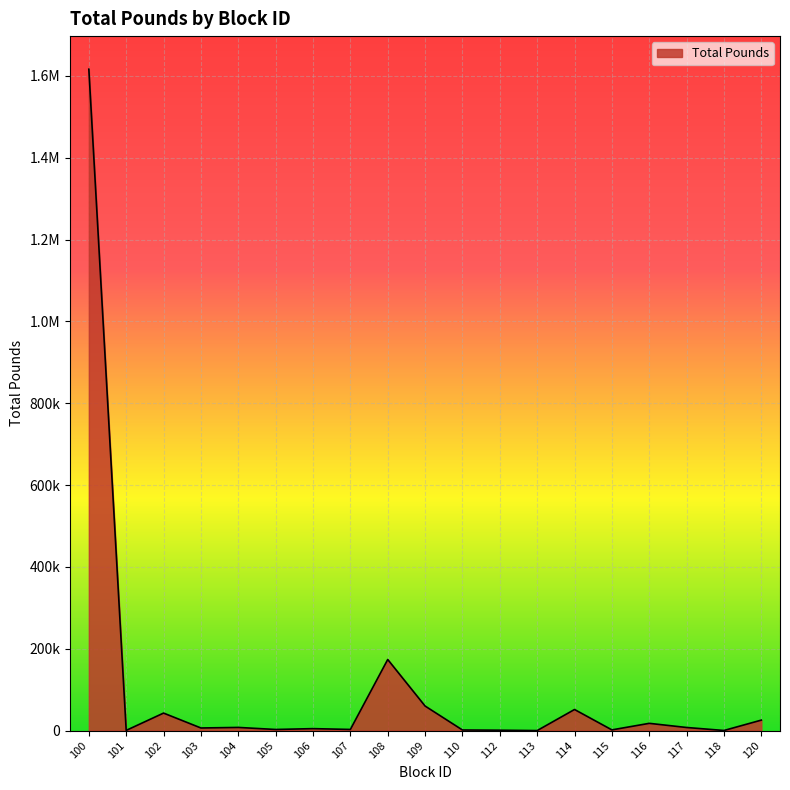

Reading left to right, what are all the values shown in this chart?

100=1616609.2	101=453.2	102=42759.4	103=6325.8	104=7690.4	105=2670.5	106=4734.9	107=2741.5	108=173735.0	109=59969.8	110=1427.6	112=905.0	113=0.0	114=51514.9	115=1673.9	116=17682.0	117=7531.8	118=226.0	120=25560.4